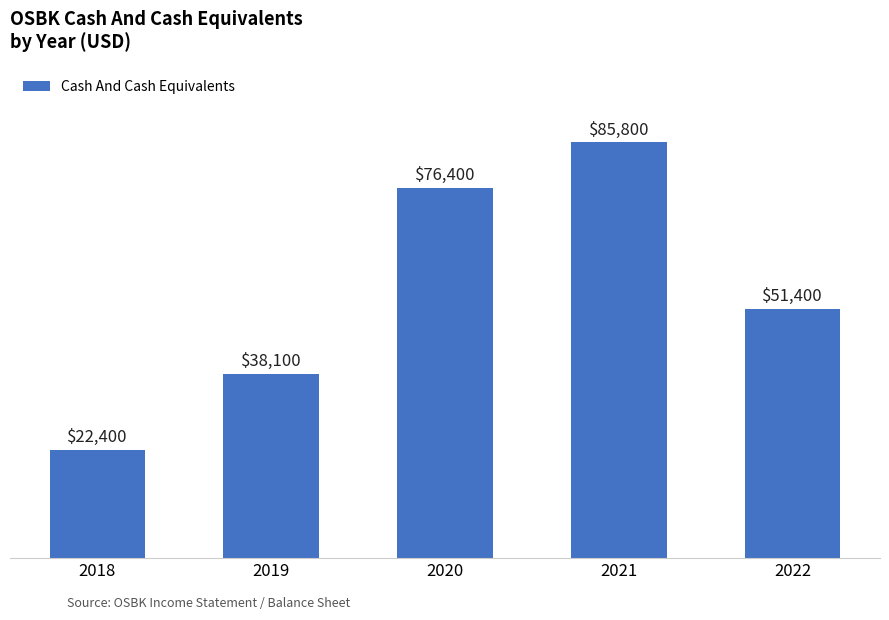

What is the value of the 5th bar from the left?

51400